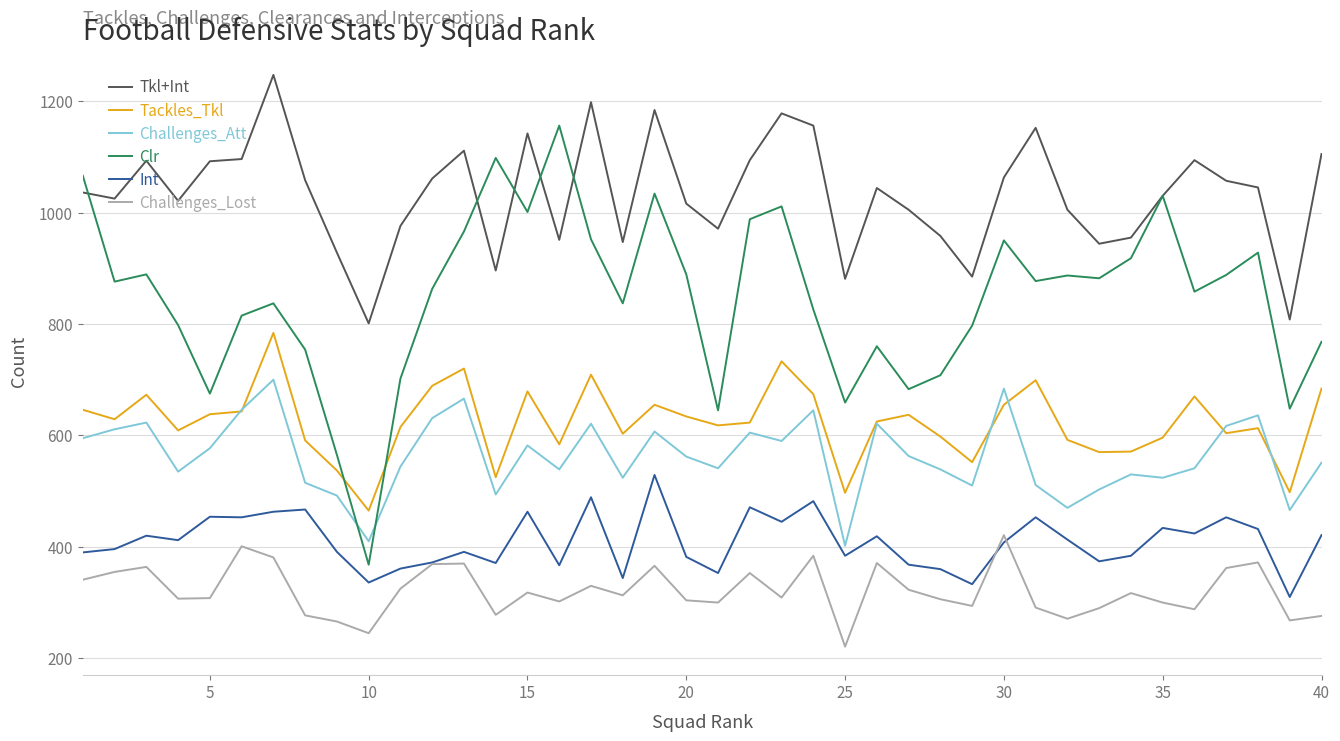

Which series has the largest total across all categories?

Tkl+Int